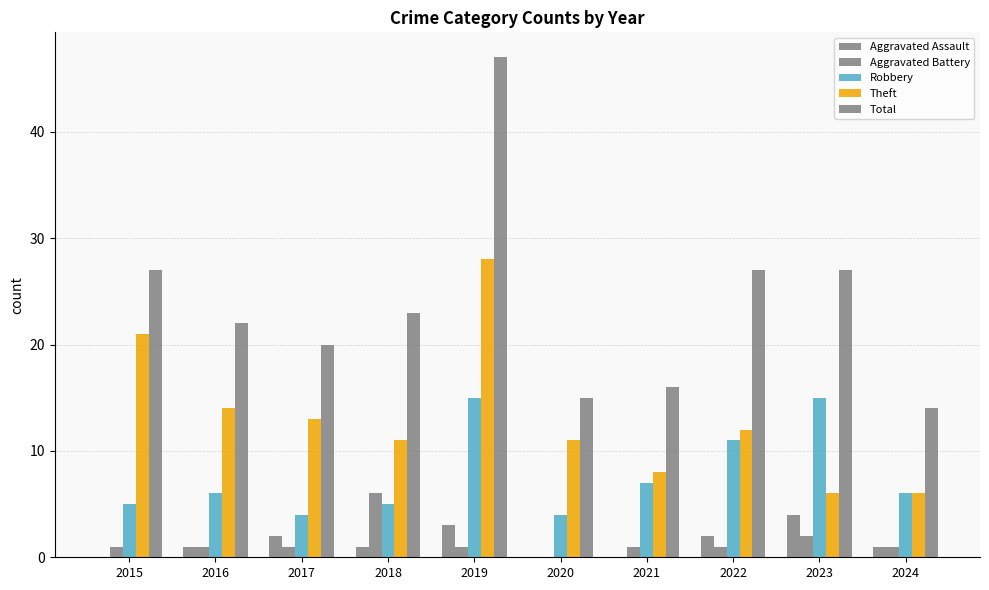

How many groups of bars are there?

10